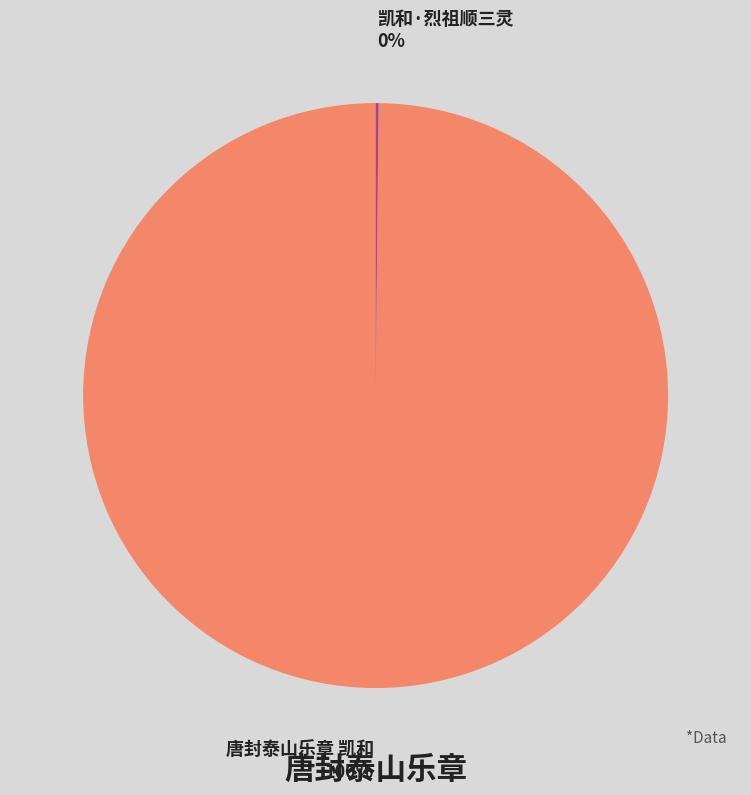

To the nearest percent, what is the average slice percentage?

50%